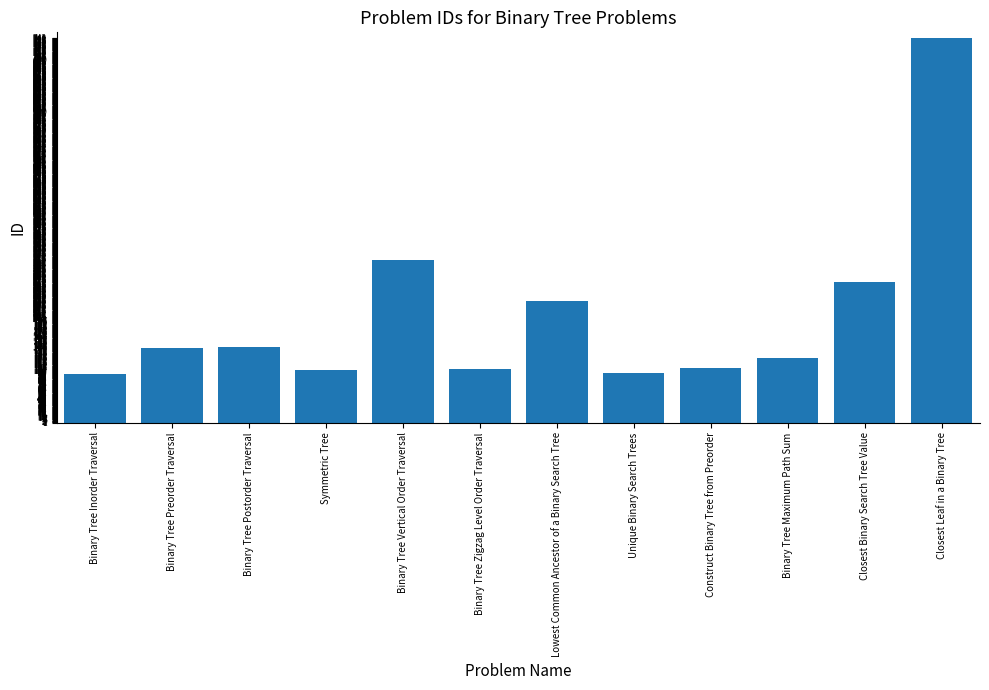

What is the difference between the second highest and second lowest values?

218